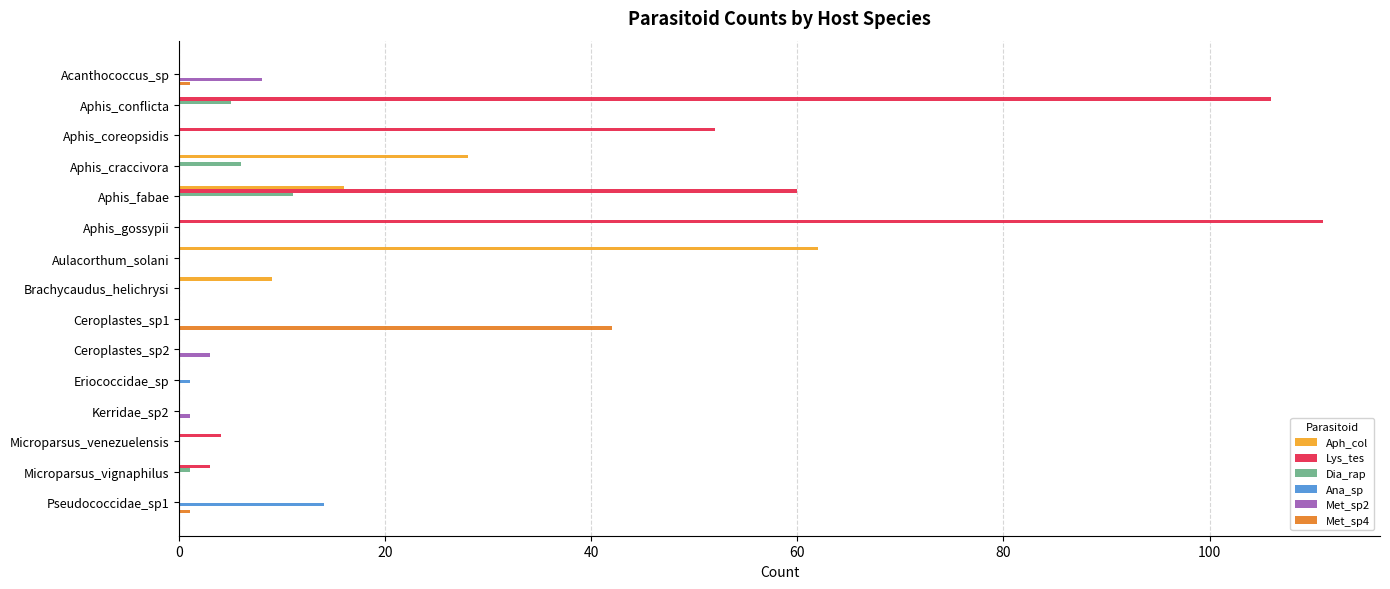

What is the total value across all series at Aphis_coreopsidis?

52